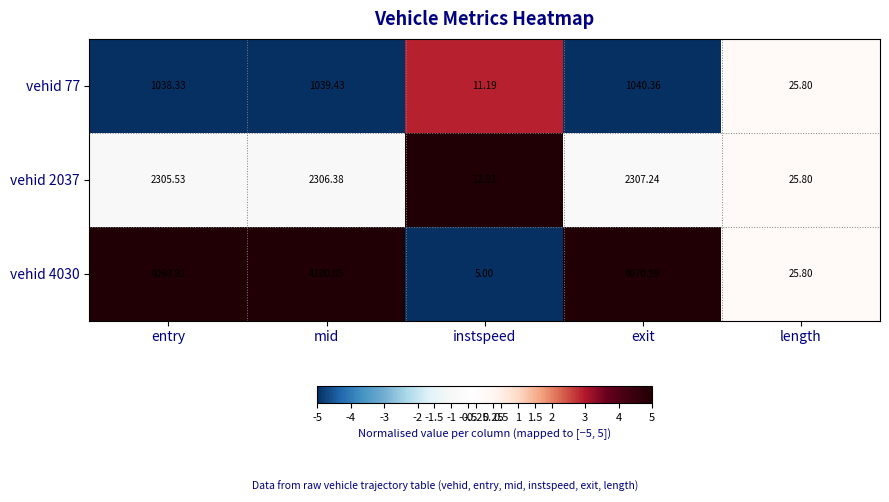

At which label does vehid 77 reach its peak?

exit